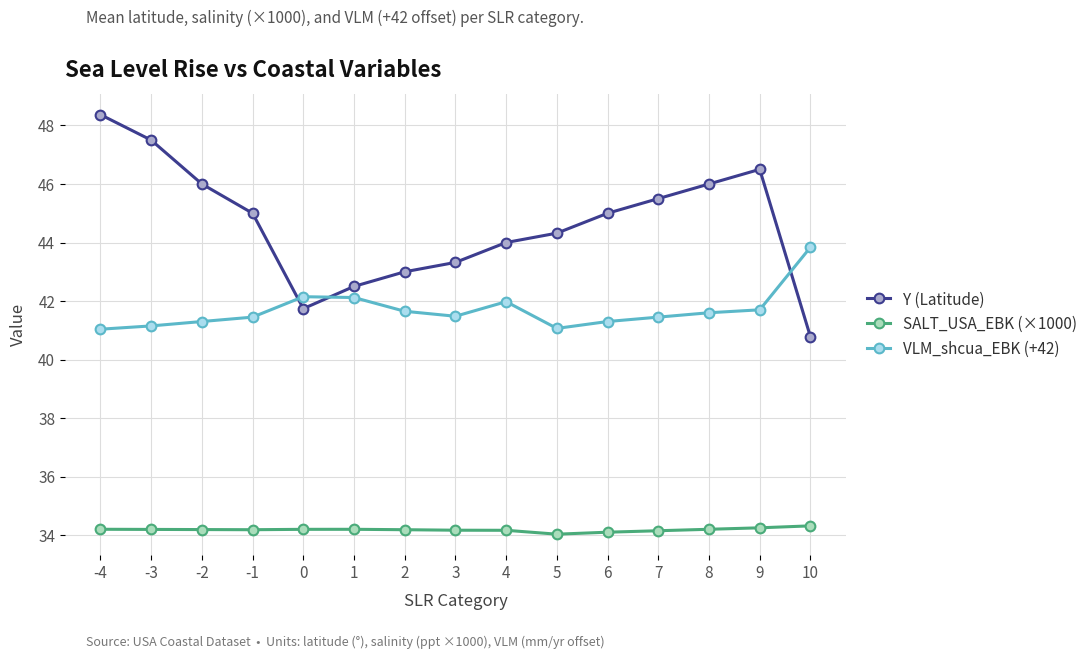

What are all the series names shown in the legend?

Y (Latitude), SALT_USA_EBK (×1000), VLM_shcua_EBK (+42)